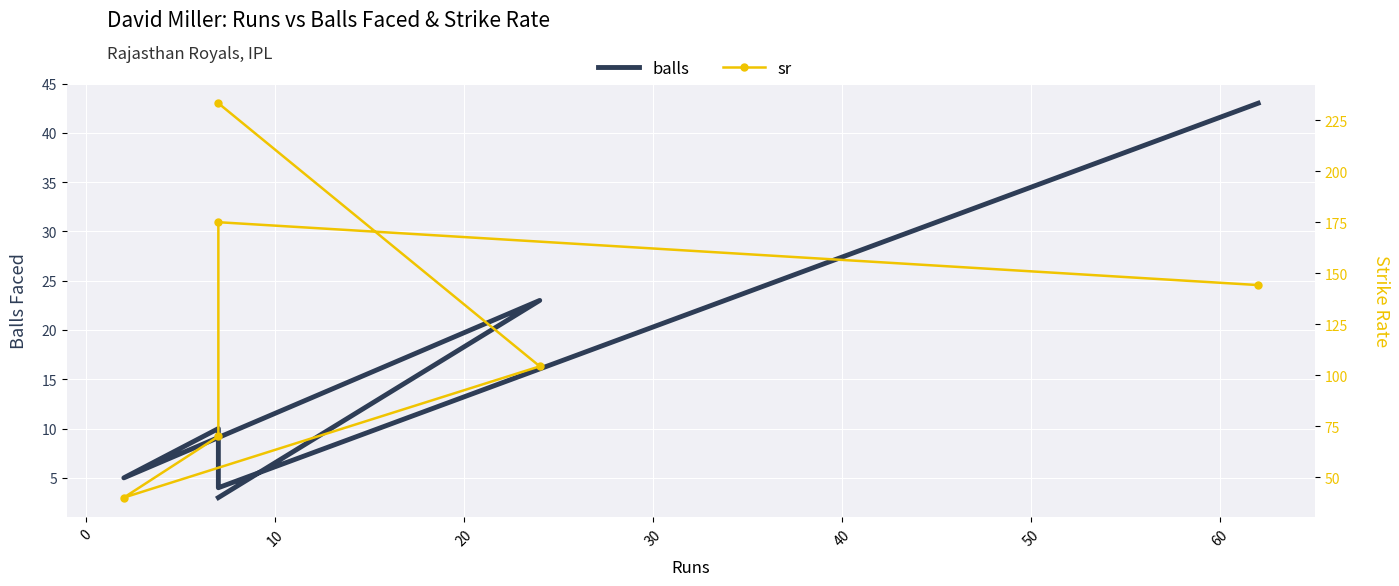

List the series in order of their peak value, highest first.

sr, balls